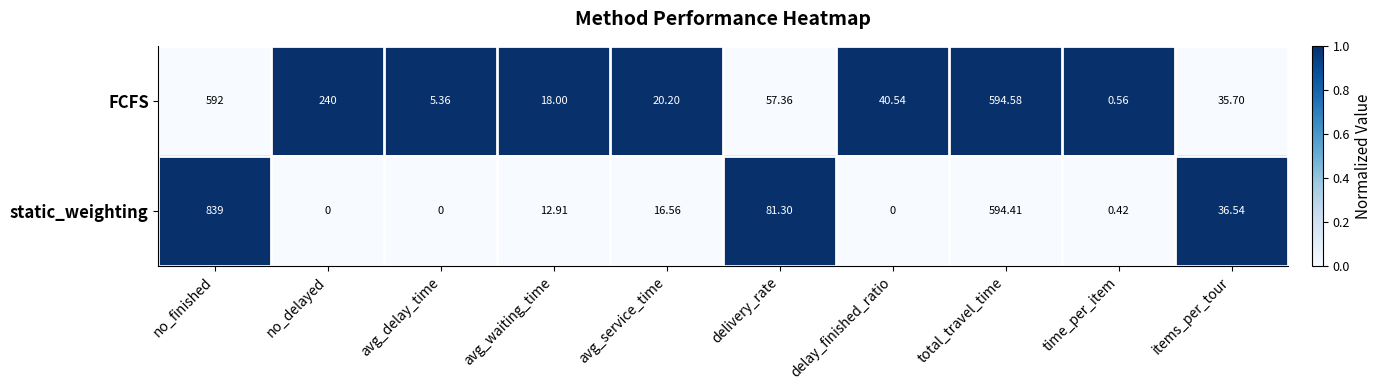

At which label does FCFS reach its peak?

total_travel_time